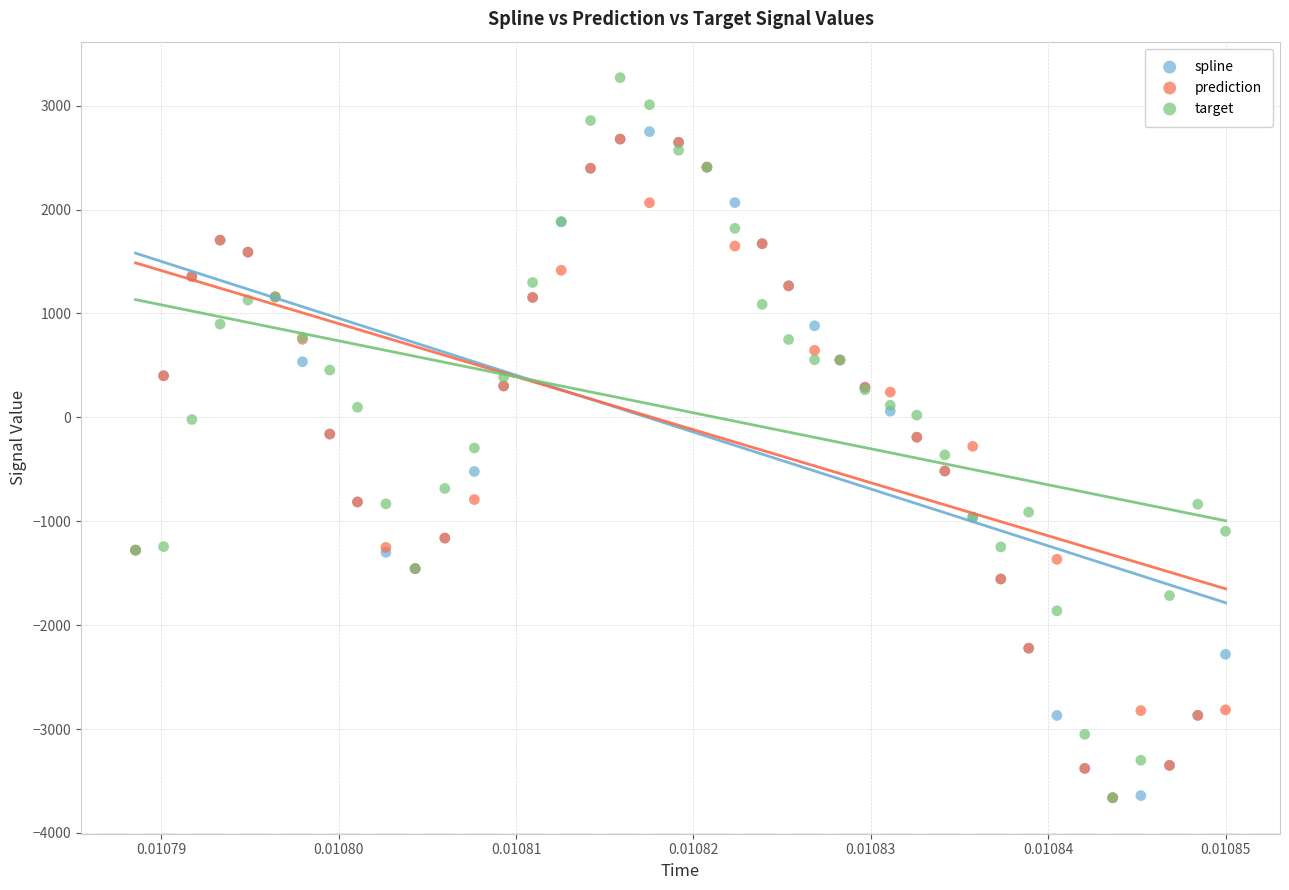

What are all the series names shown in the legend?

spline, prediction, target